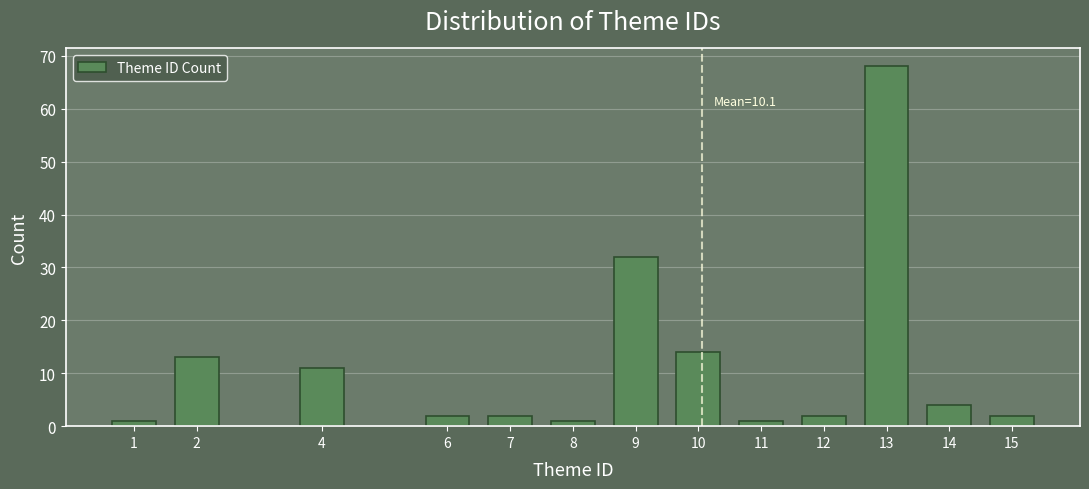

Reading right to left, what are all the values shown in this chart?

2	4	68	2	1	14	32	1	2	2	11	13	1